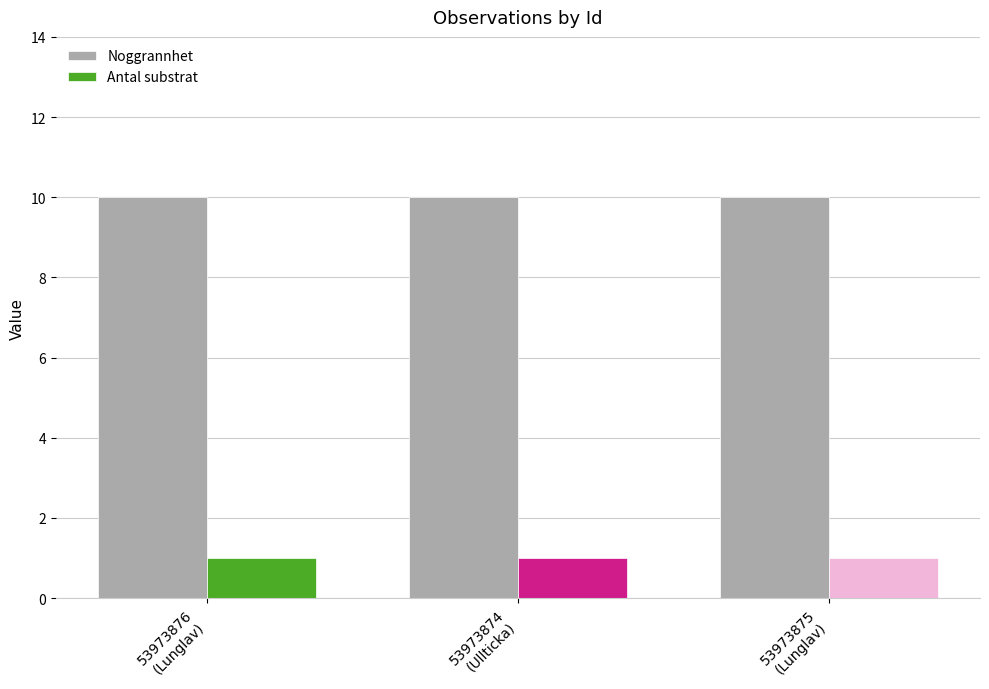

What is the minimum value shown in the chart?

1